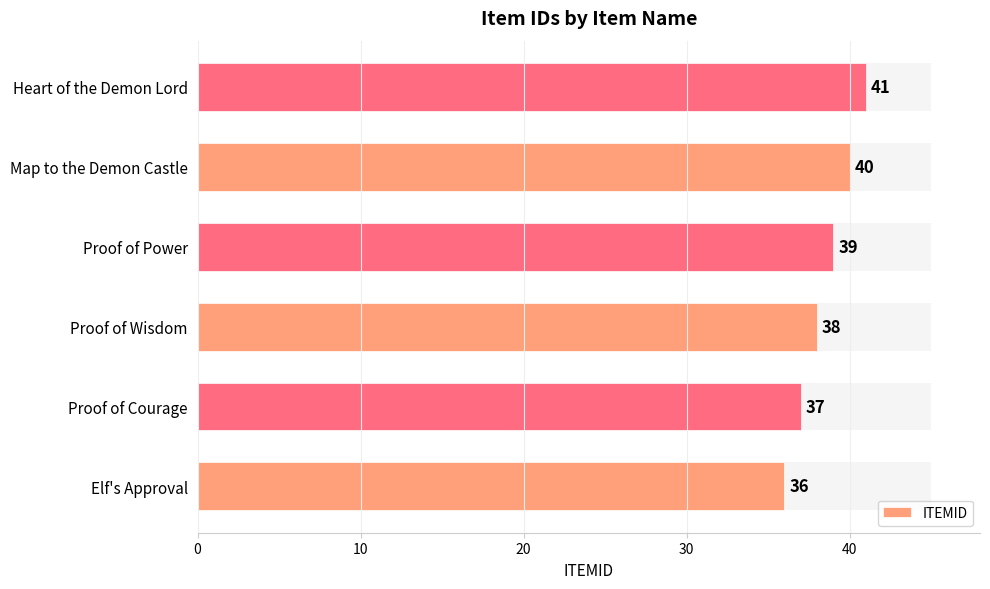

Reading left to right, extract all data points from this chart.

36	37	38	39	40	41